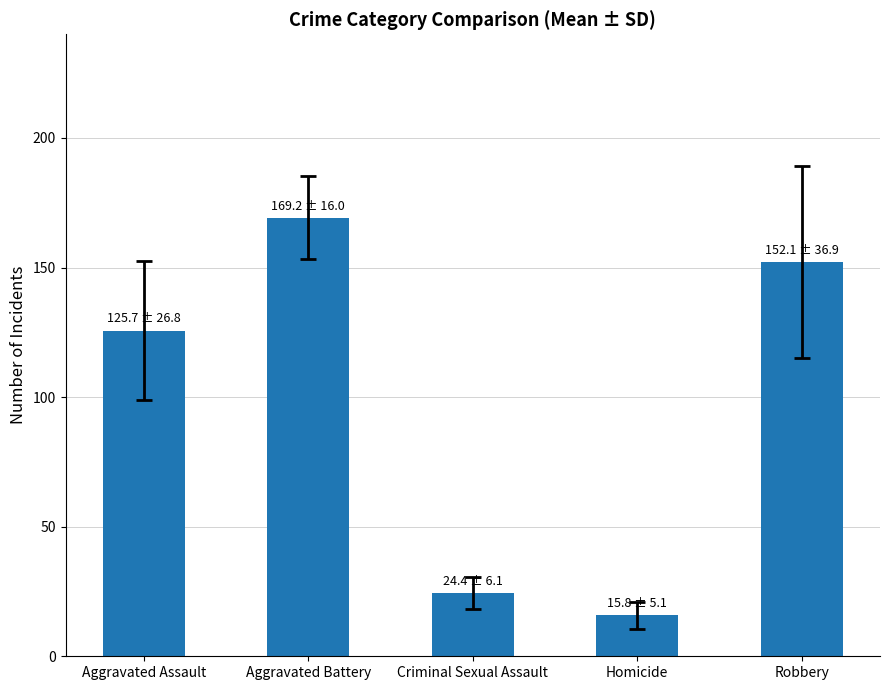

What is the change in value from Aggravated Assault to Robbery?

+26.4